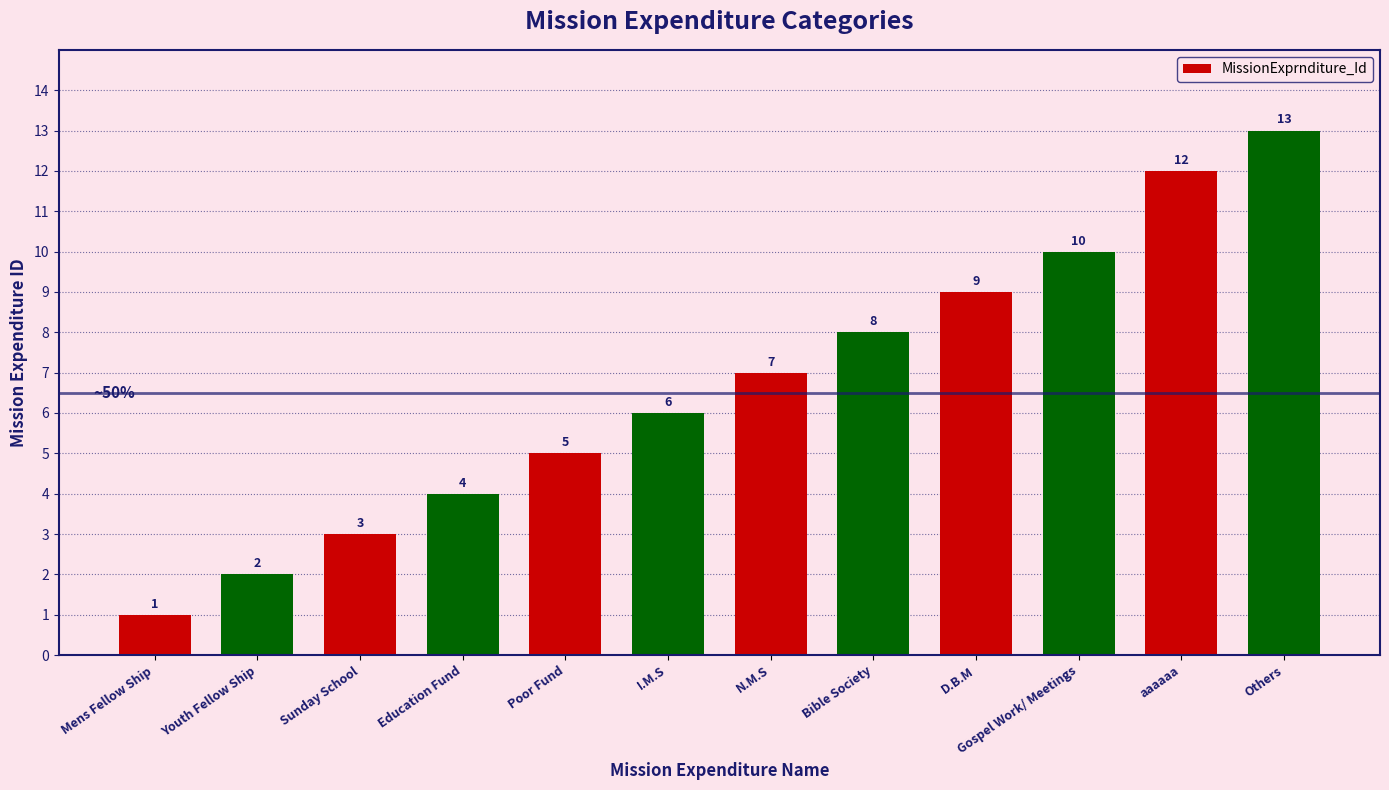

Reading left to right, transcribe all the data shown in this chart.

1	2	3	4	5	6	7	8	9	10	12	13